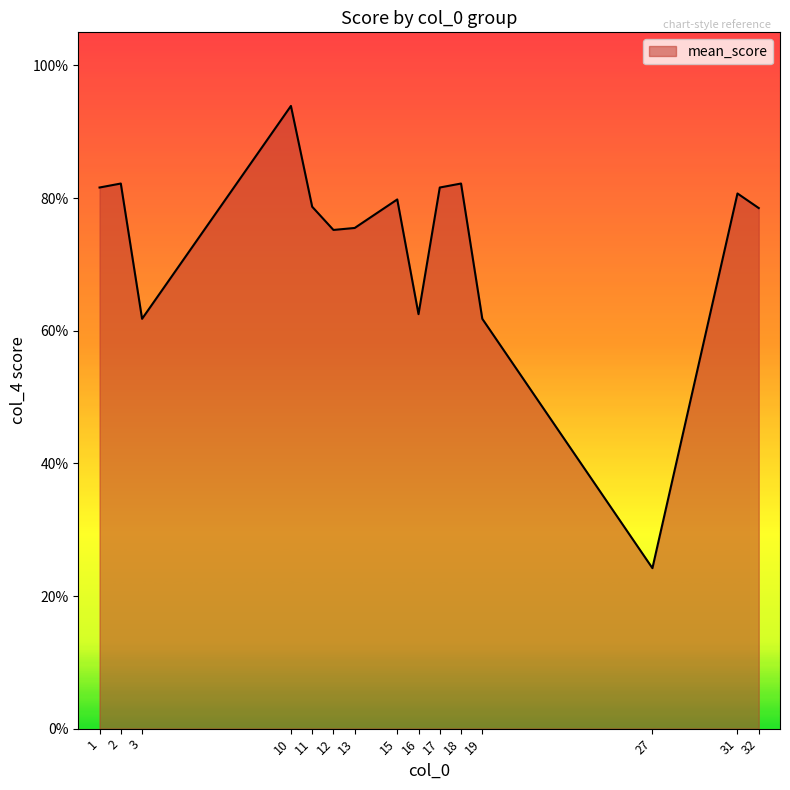

The chart shows a value of 0.8 at 15. True or false?

True